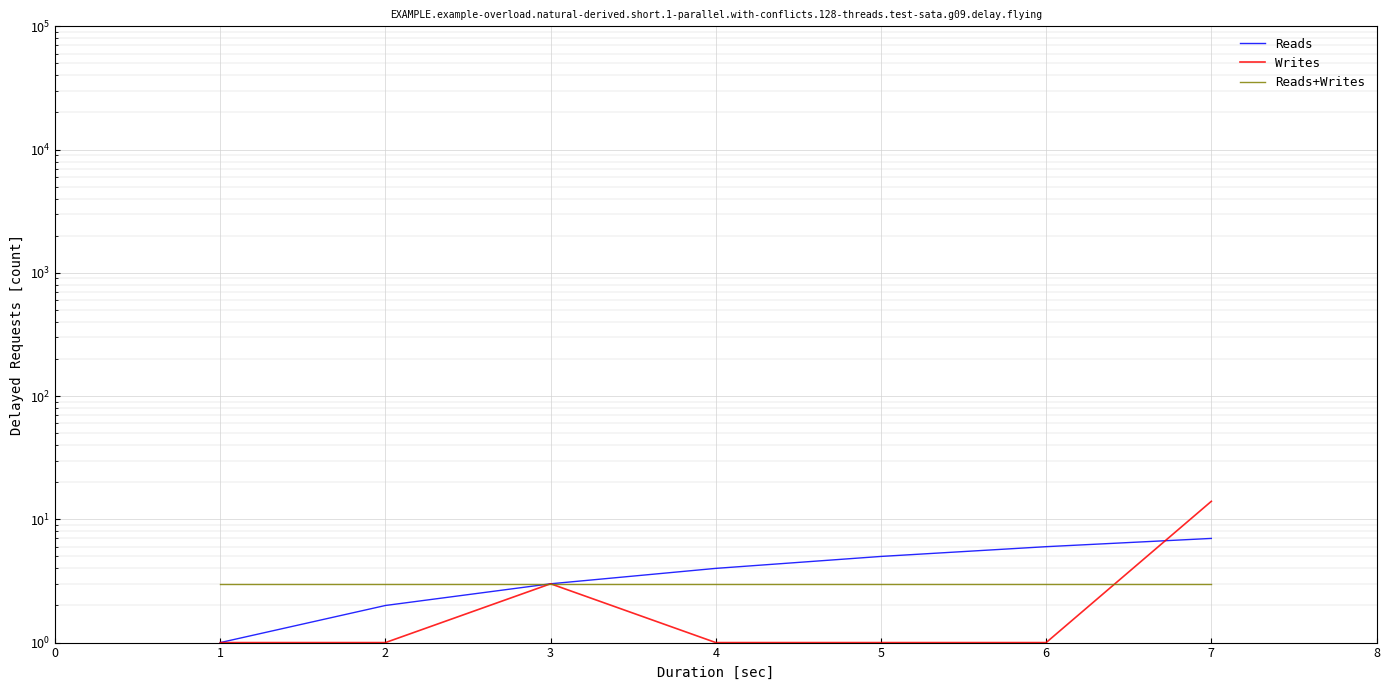

What is the sum of all Reads values?

28